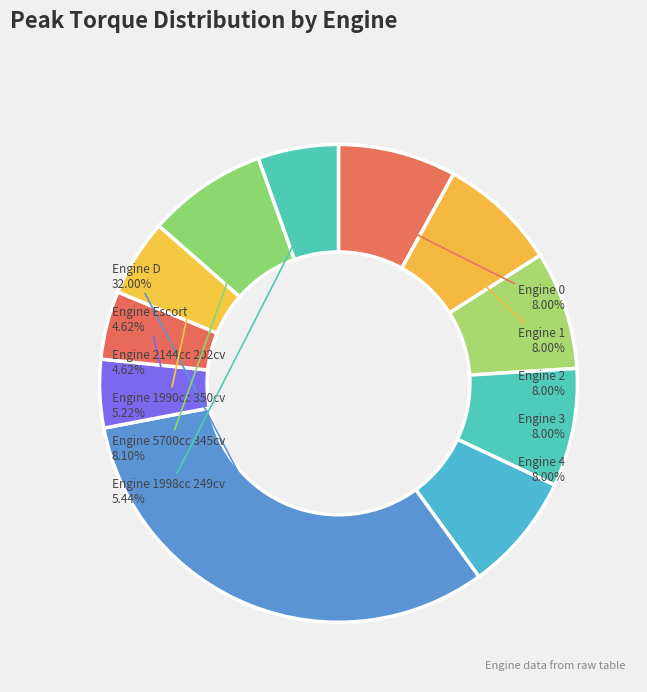

Is the sum of Engine 2 and Engine 5700cc 345cv greater than half?

No